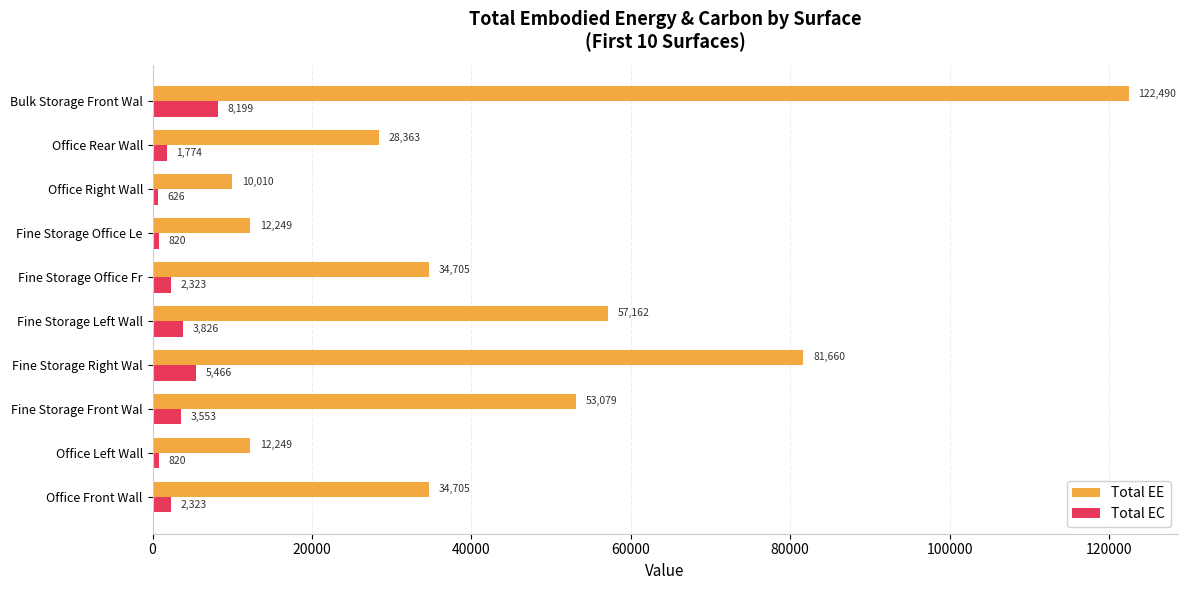

Rank the series by their maximum value, from lowest to highest.

Total EC, Total EE